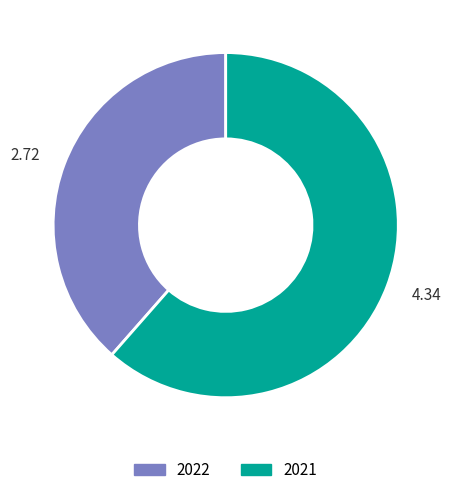

How many segments does this pie chart have?

2